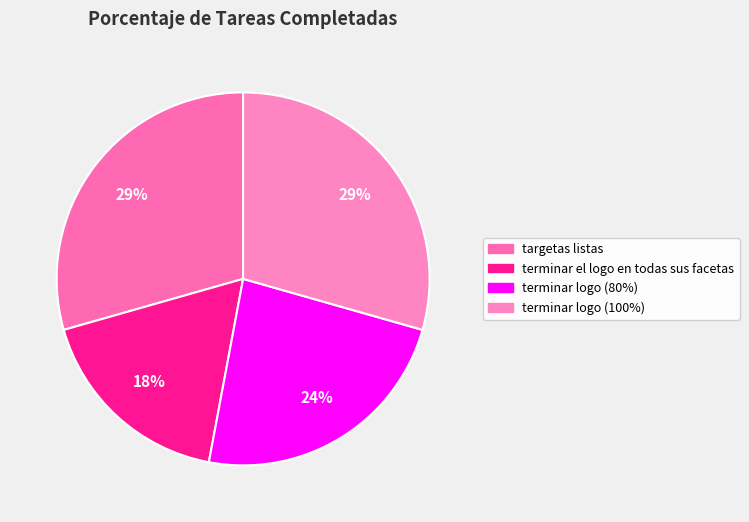

How many slices are in this pie chart?

4